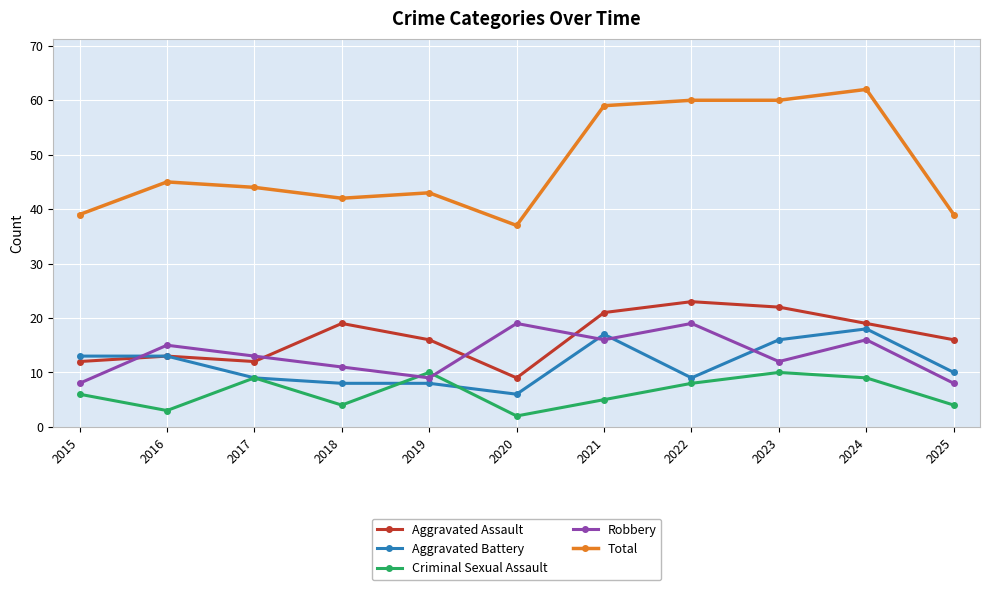

List the series in order of their peak value, highest first.

Total, Aggravated Assault, Robbery, Aggravated Battery, Criminal Sexual Assault